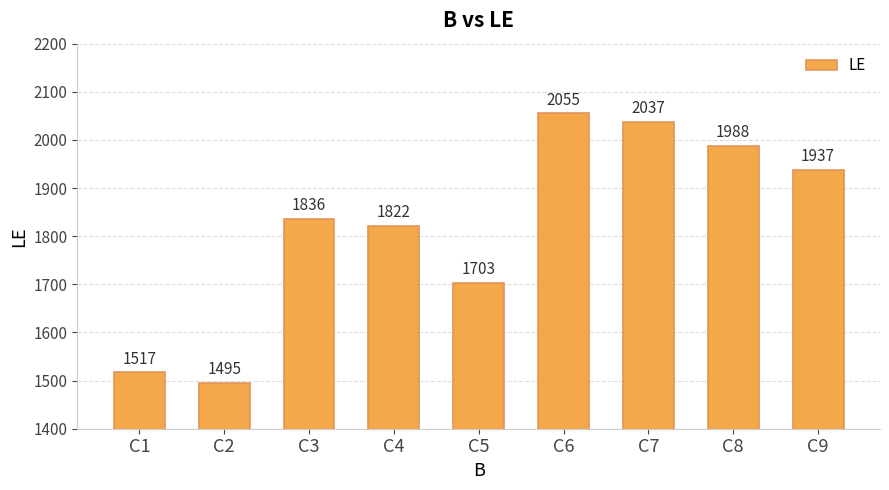

True or false: the data shows 1822 at C4.

True